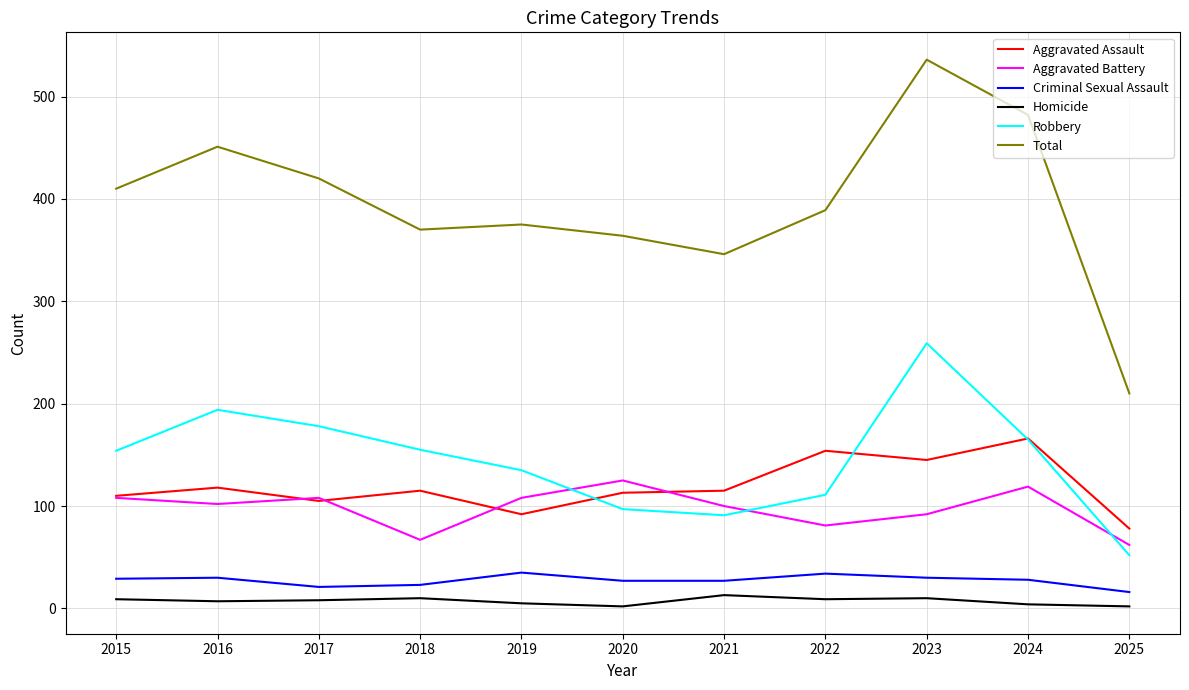

The value of Aggravated Battery at 2018 is 67. True or false?

True